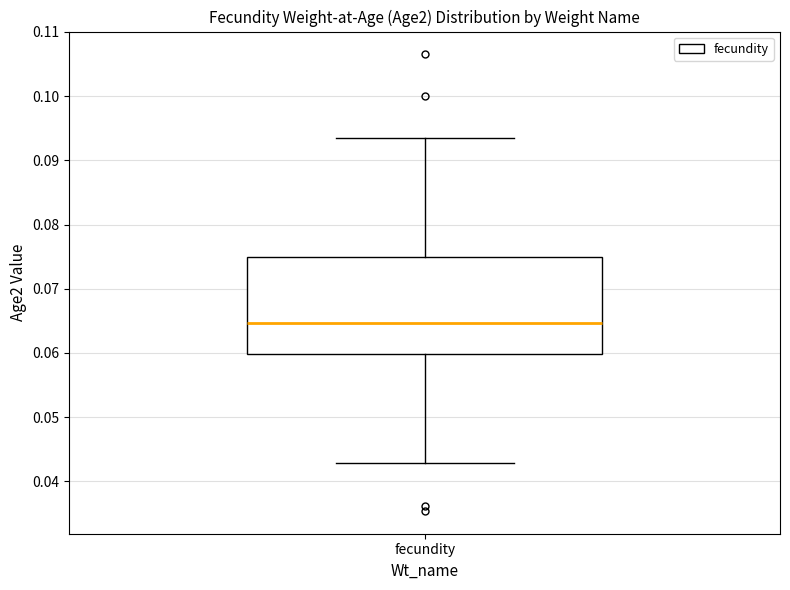

Where does the median line of the box for fecundity sit on the y-axis? The values are not printed on the chart, so give them approximately, as read against the axis.

0.065